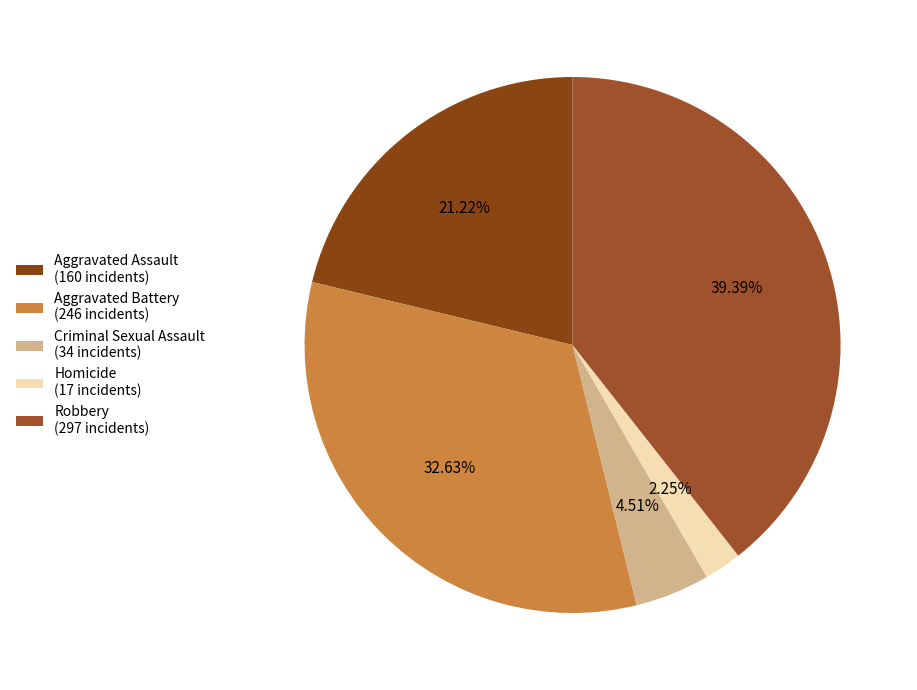

Between Robbery and Criminal Sexual Assault, which is larger?

Robbery